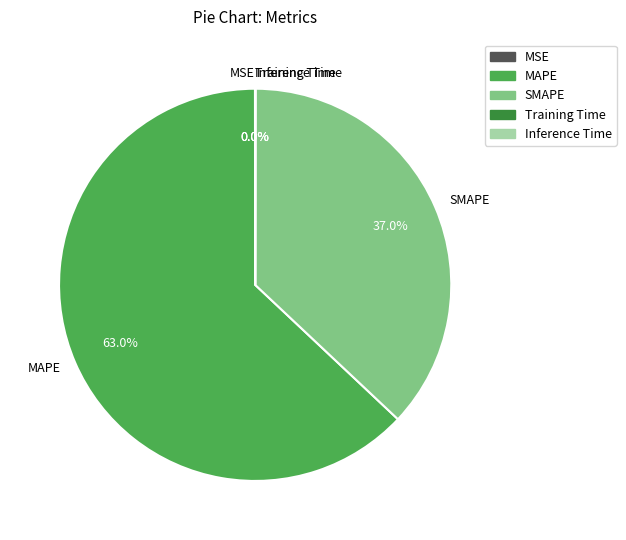

True or false: MAPE accounts for 49% of the total.

False